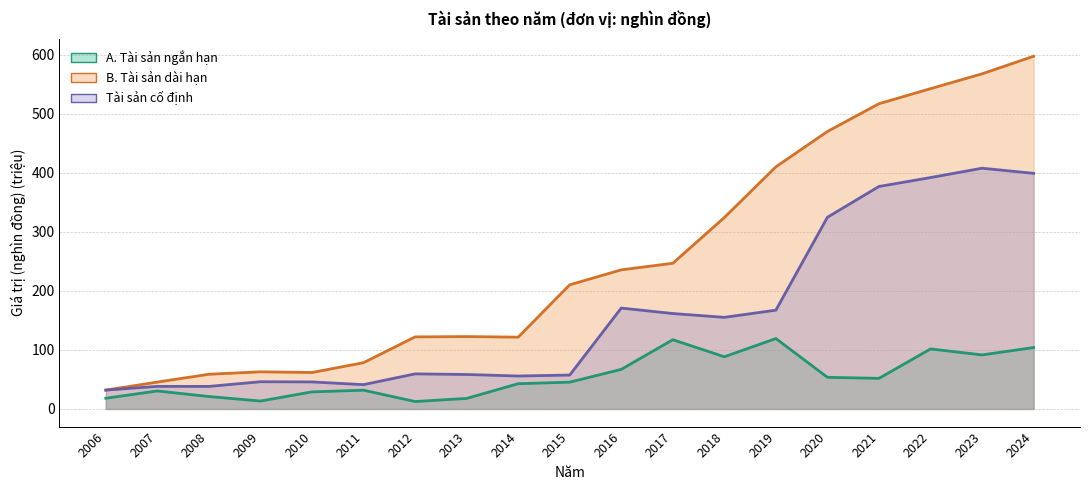

Reading left to right, extract all data points from this chart.

A. Tài sản ngắn hạn: 2006=18.2	2007=30.5	2008=21.1	2009=13.4	2010=29.0	2011=31.8	2012=12.6	2013=17.8	2014=42.8	2015=45.4	2016=67.1	2017=117.3	2018=88.4	2019=119.3	2020=53.6	2021=51.8	2022=101.7	2023=91.6	2024=104.1
B. Tài sản dài hạn: 2006=31.9	2007=45.6	2008=58.8	2009=63.0	2010=61.8	2011=78.4	2012=122.1	2013=122.6	2014=121.7	2015=210.3	2016=235.7	2017=246.9	2018=324.3	2019=410.3	2020=470.2	2021=517.2	2022=542.7	2023=567.8	2024=597.6
Tài sản cố định: 2006=31.9	2007=38.3	2008=38.2	2009=46.1	2010=45.8	2011=41.2	2012=59.4	2013=58.4	2014=55.9	2015=57.4	2016=171.0	2017=161.7	2018=155.2	2019=167.4	2020=324.8	2021=377.0	2022=392.0	2023=407.9	2024=399.2